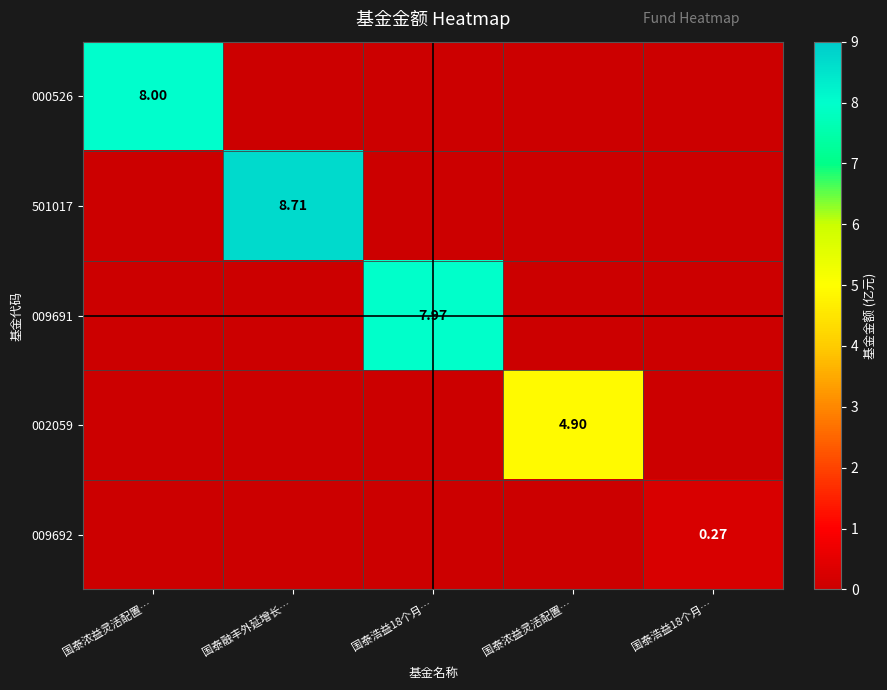

What is the difference between the highest and lowest values at 国泰浩益18个月…?

8.0